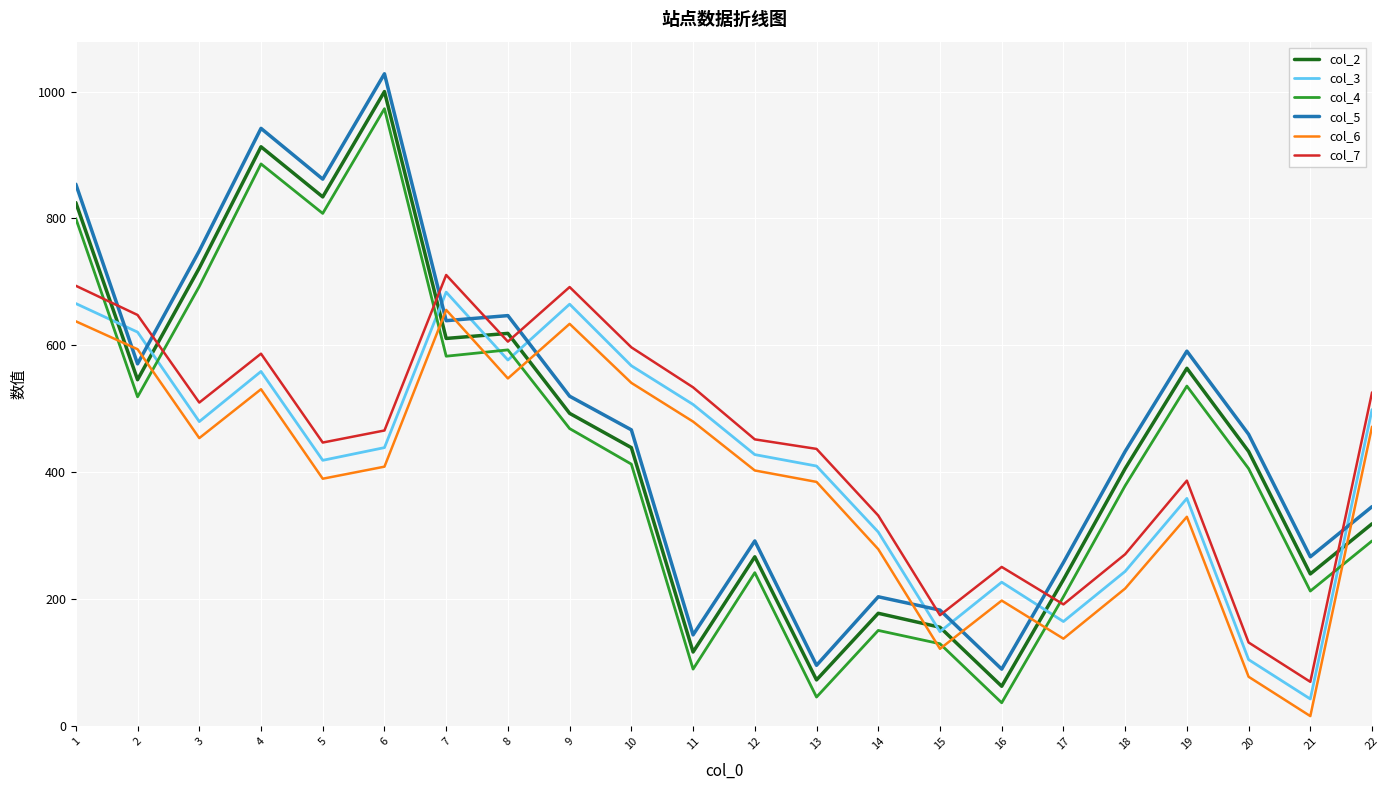

True or false: col_3 and col_2 intersect in this chart.

True